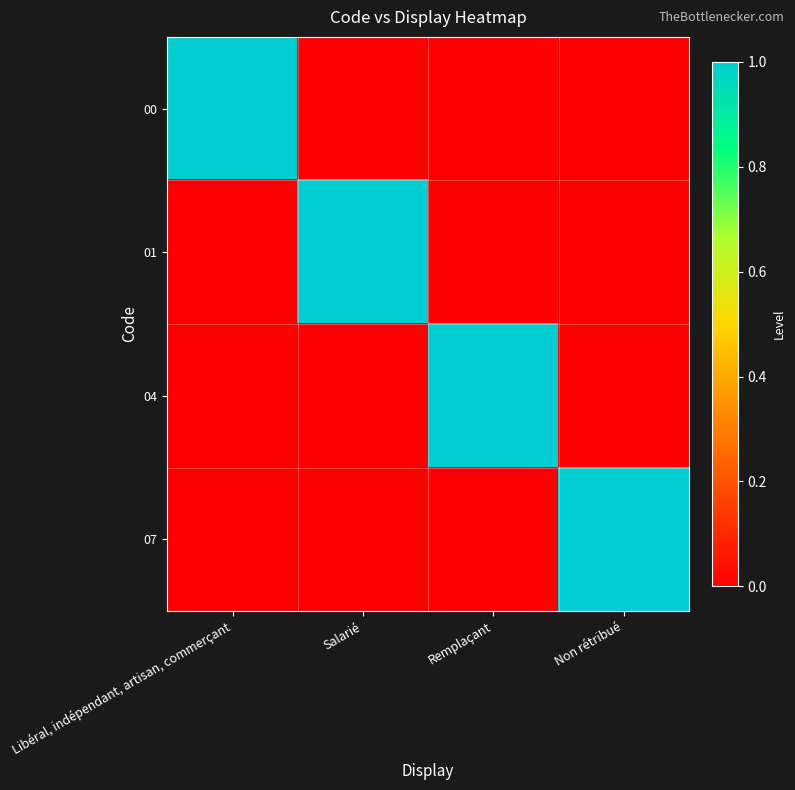

Which has a higher value, Libéral, indépendant, artisan, commerçant or Non rétribué?

Libéral, indépendant, artisan, commerçant